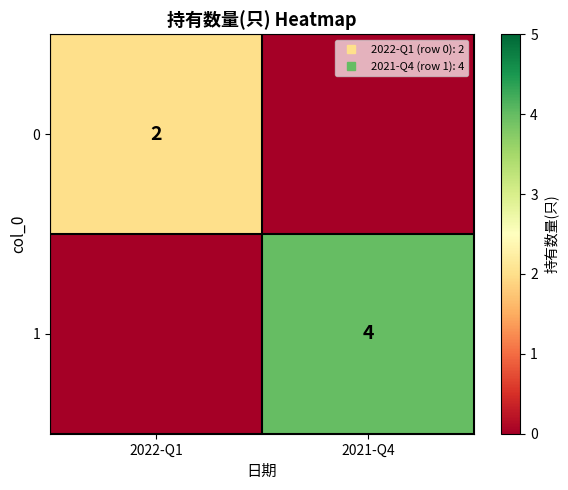

Which series changed the most between 2022-Q1 and 2021-Q4?

1